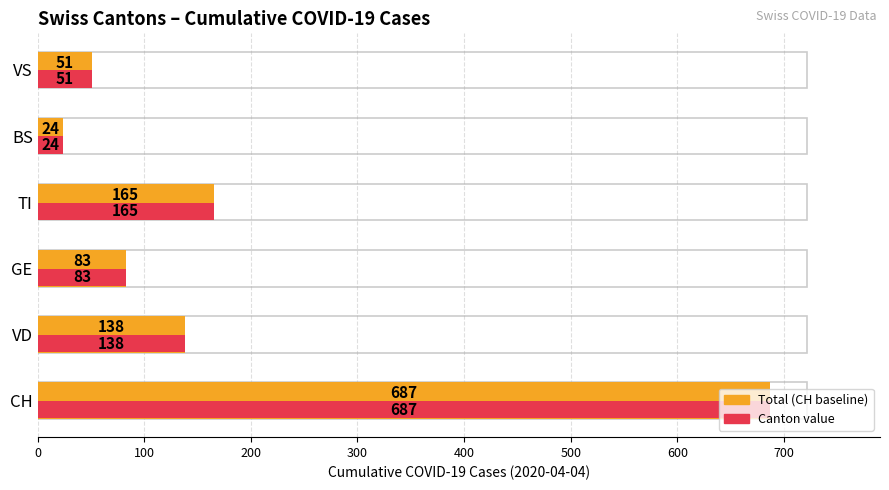

What is the difference between the values at VD and TI?

27